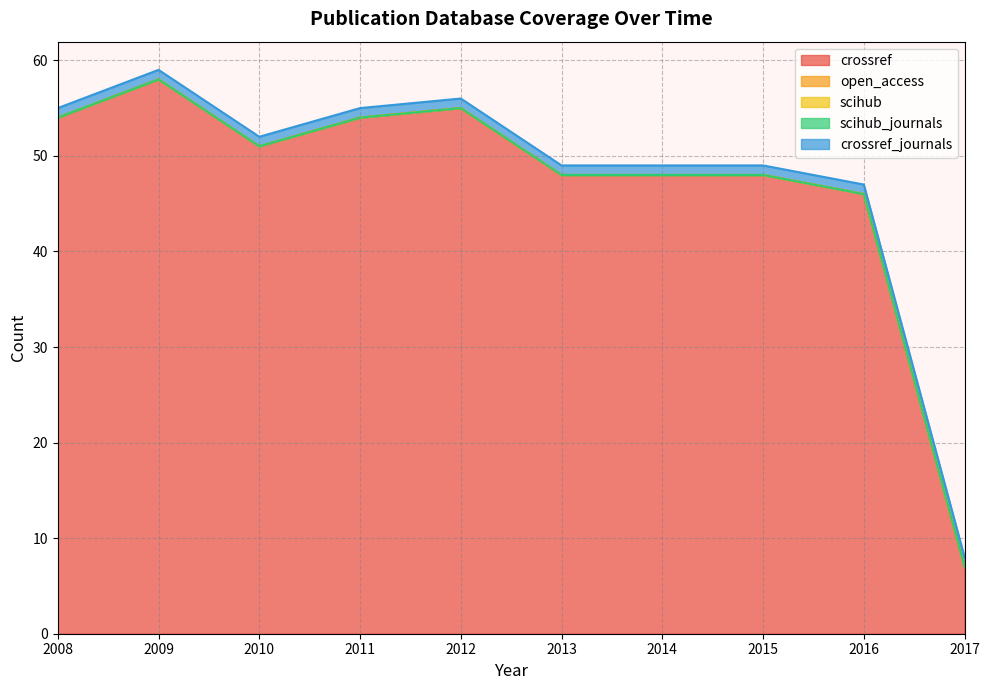

Which series changed the most between 2013 and 2017?

crossref